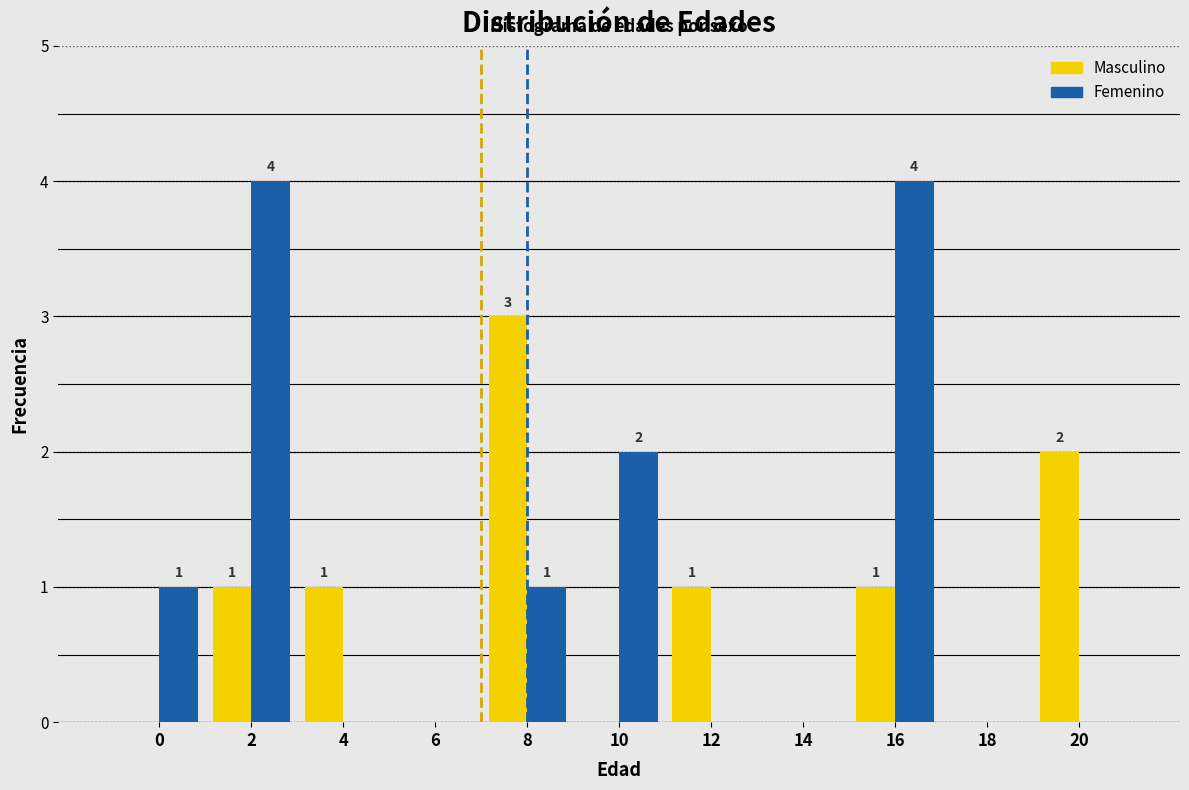

Reading right to left, transcribe all the data shown in this chart.

Masculino: 20=2	18=0	16=1	14=0	12=1	10=0	8=3	6=0	4=1	2=1	0=0
Femenino: 20=0	18=0	16=4	14=0	12=0	10=2	8=1	6=0	4=0	2=4	0=1